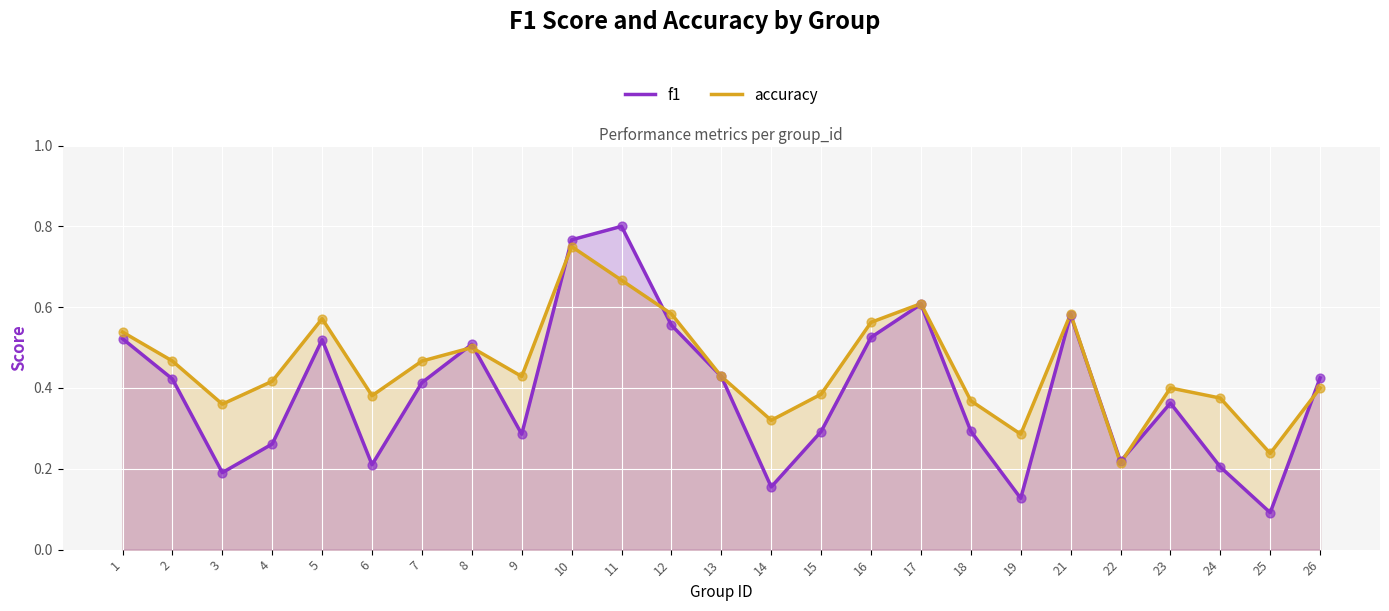

Is the value of f1 at 23 greater than the value of accuracy at 11?

No